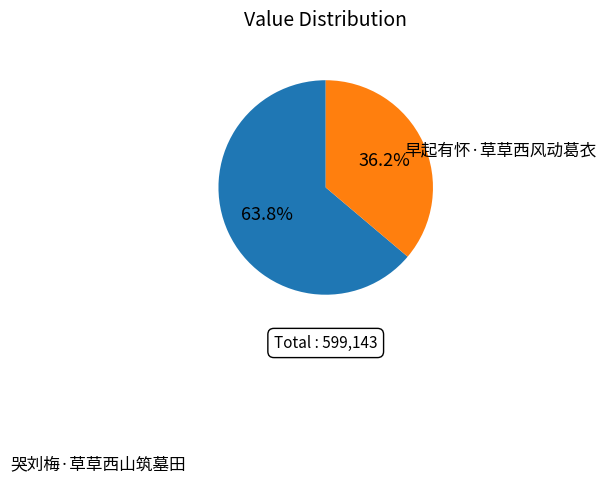

Rank the categories by value from lowest to highest.

早起有怀·草草西风动葛衣, 哭刘梅·草草西山筑墓田